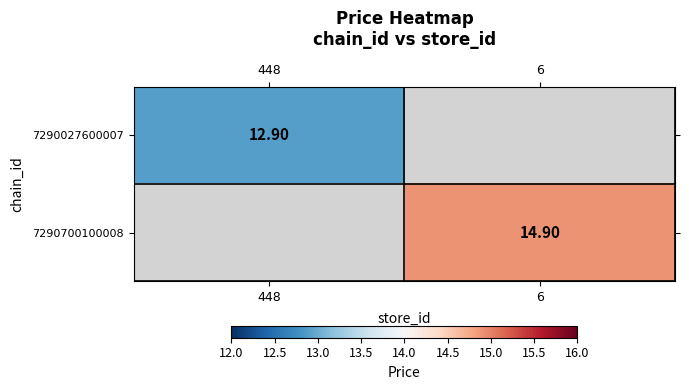

Which category has the highest value across all series?

6